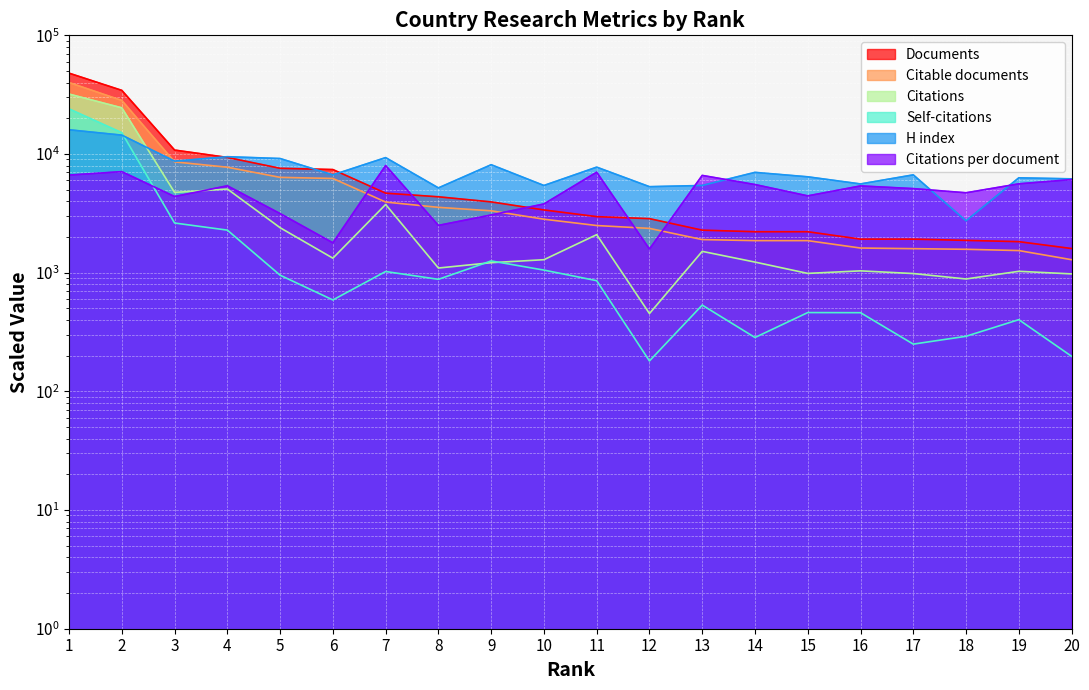

True or false: Self-citations has more than 1 interior local peaks.

True